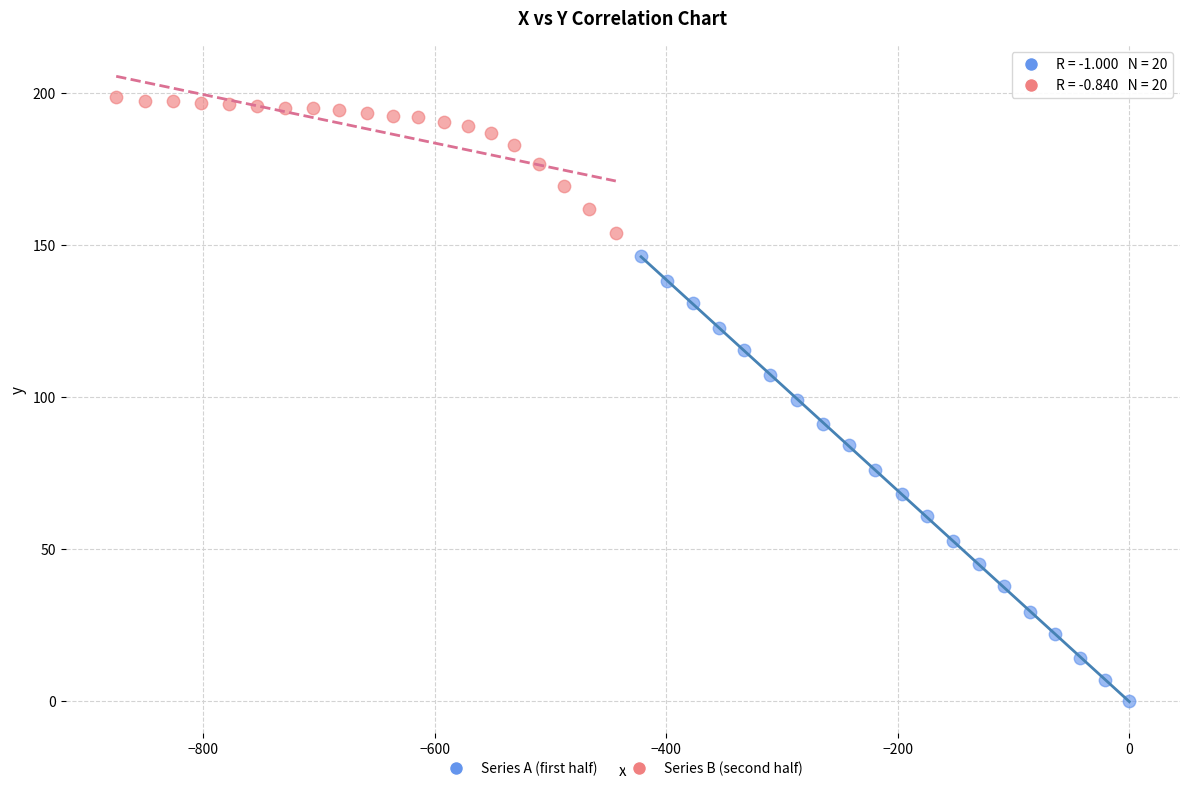

Which series has the widest spread of Y values?

Series A (first half)